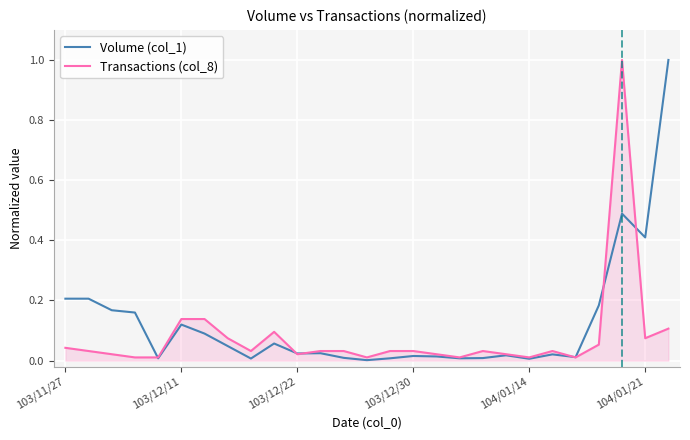

What is the highest value of the Transactions (col_8) series?

1.0